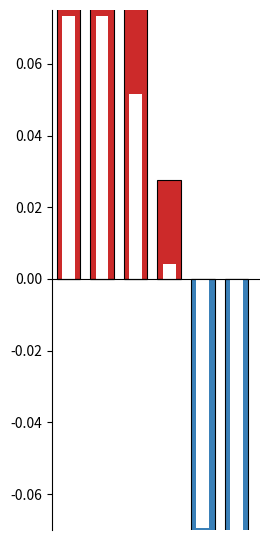

At how many categories does at least one series exceed 0?

4